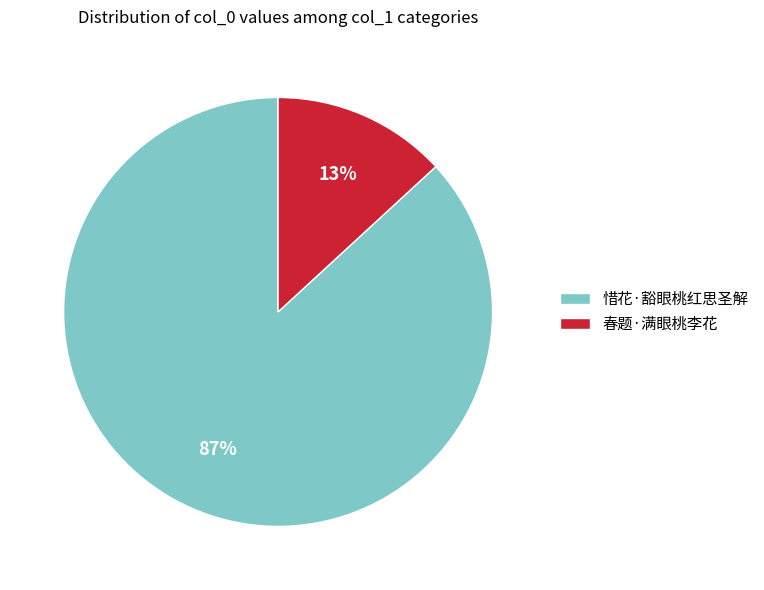

To the nearest percent, what is the combined percentage of 惜花·豁眼桃红思圣解 and 春题·满眼桃李花?

100%